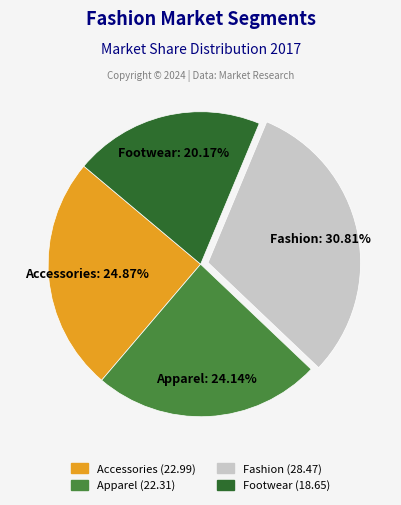

Which slice is the largest?

Fashion